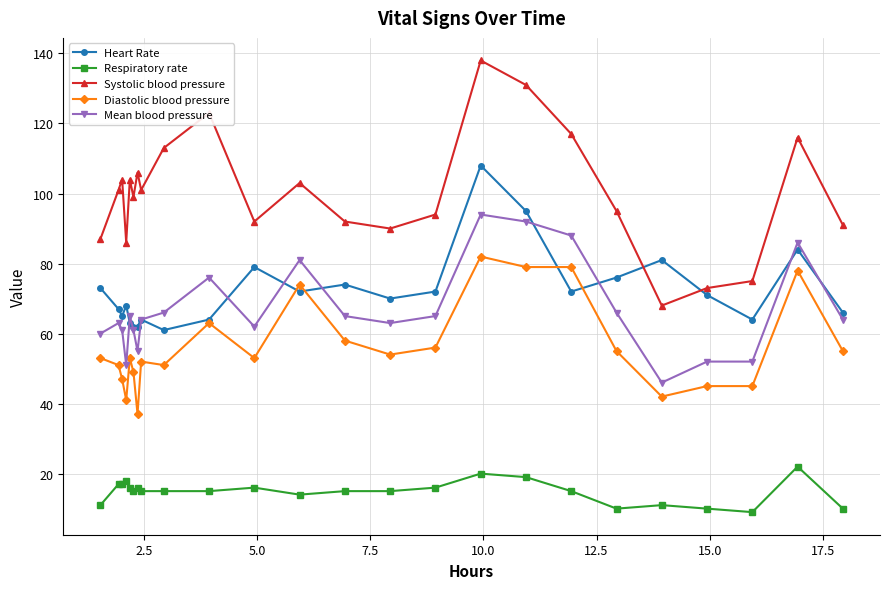

What is the minimum value for Diastolic blood pressure?

37